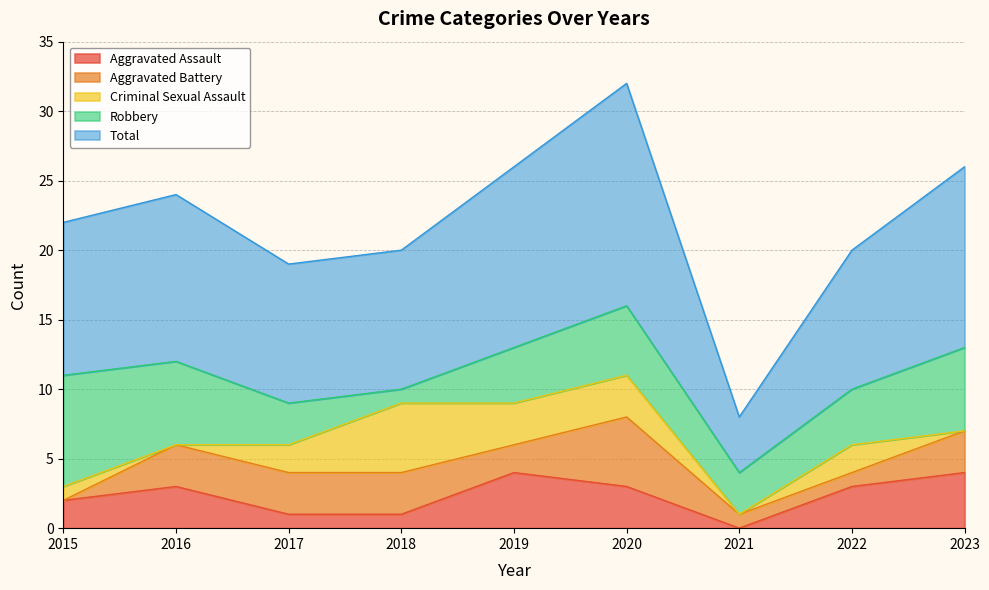

At which label does Criminal Sexual Assault reach its peak?

2018